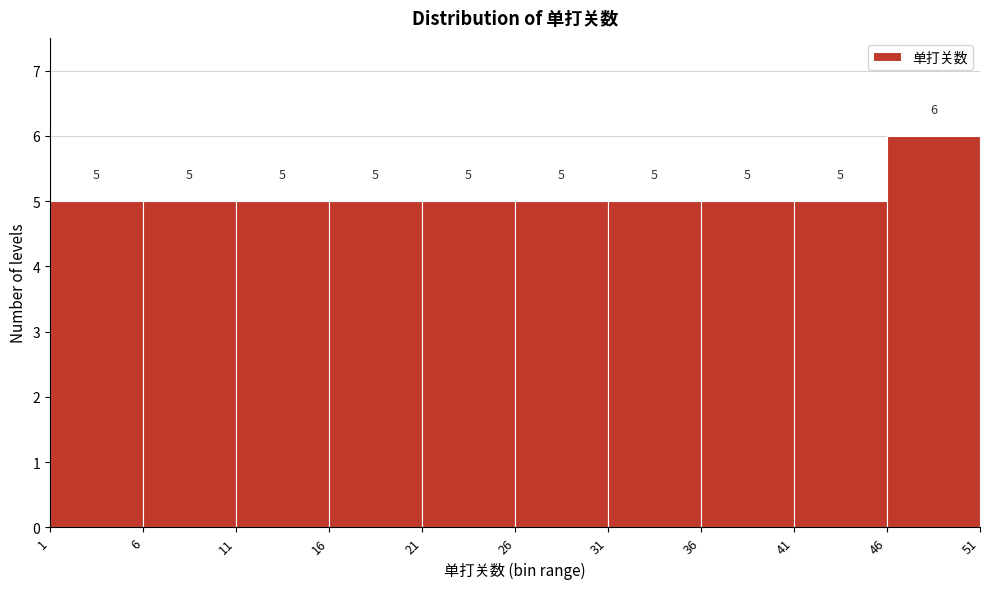

Reading left to right, list every bar in this chart as the range it spans on the x-axis followed by its height.

1 to 6: 5
6 to 11: 5
11 to 16: 5
16 to 21: 5
21 to 26: 5
26 to 31: 5
31 to 36: 5
36 to 41: 5
41 to 46: 5
46 to 51: 6